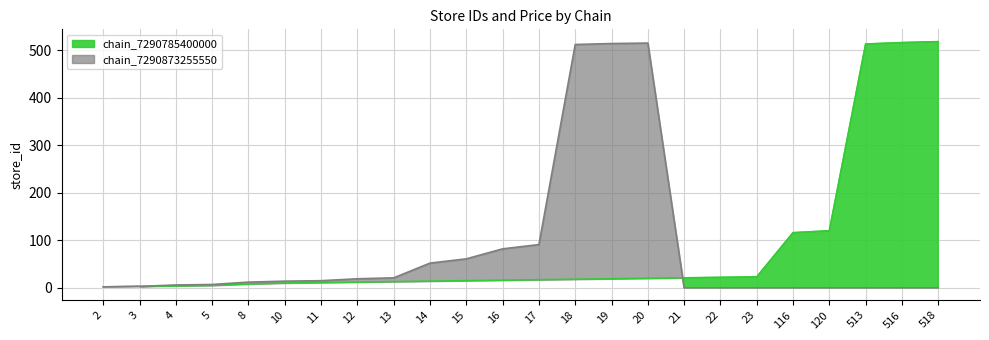

What are all the series names shown in the legend?

chain_7290785400000, chain_7290873255550